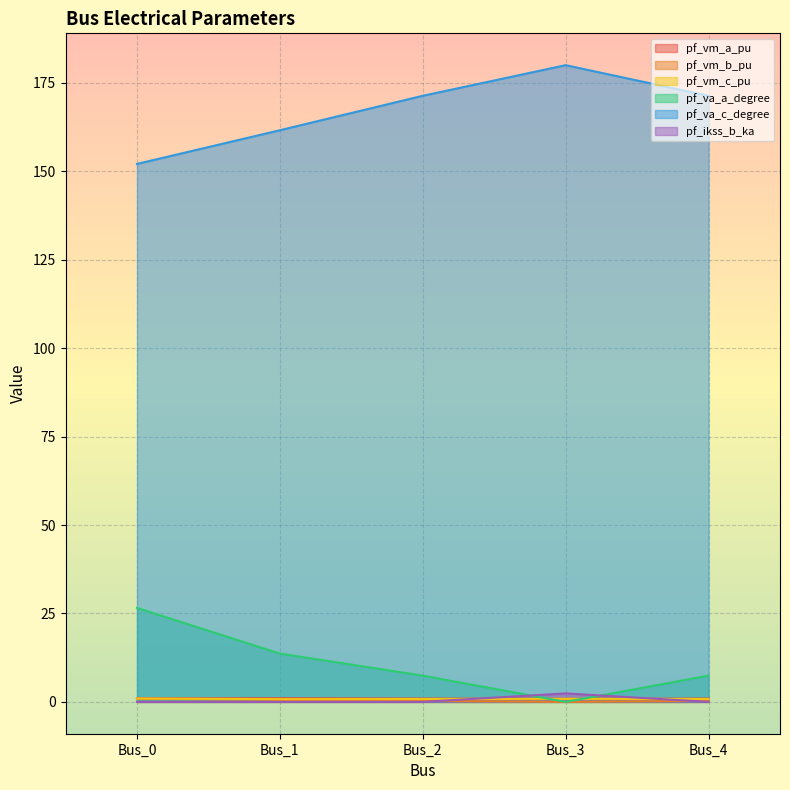

True or false: pf_vm_b_pu has more than 2 points higher than both neighbors.

False